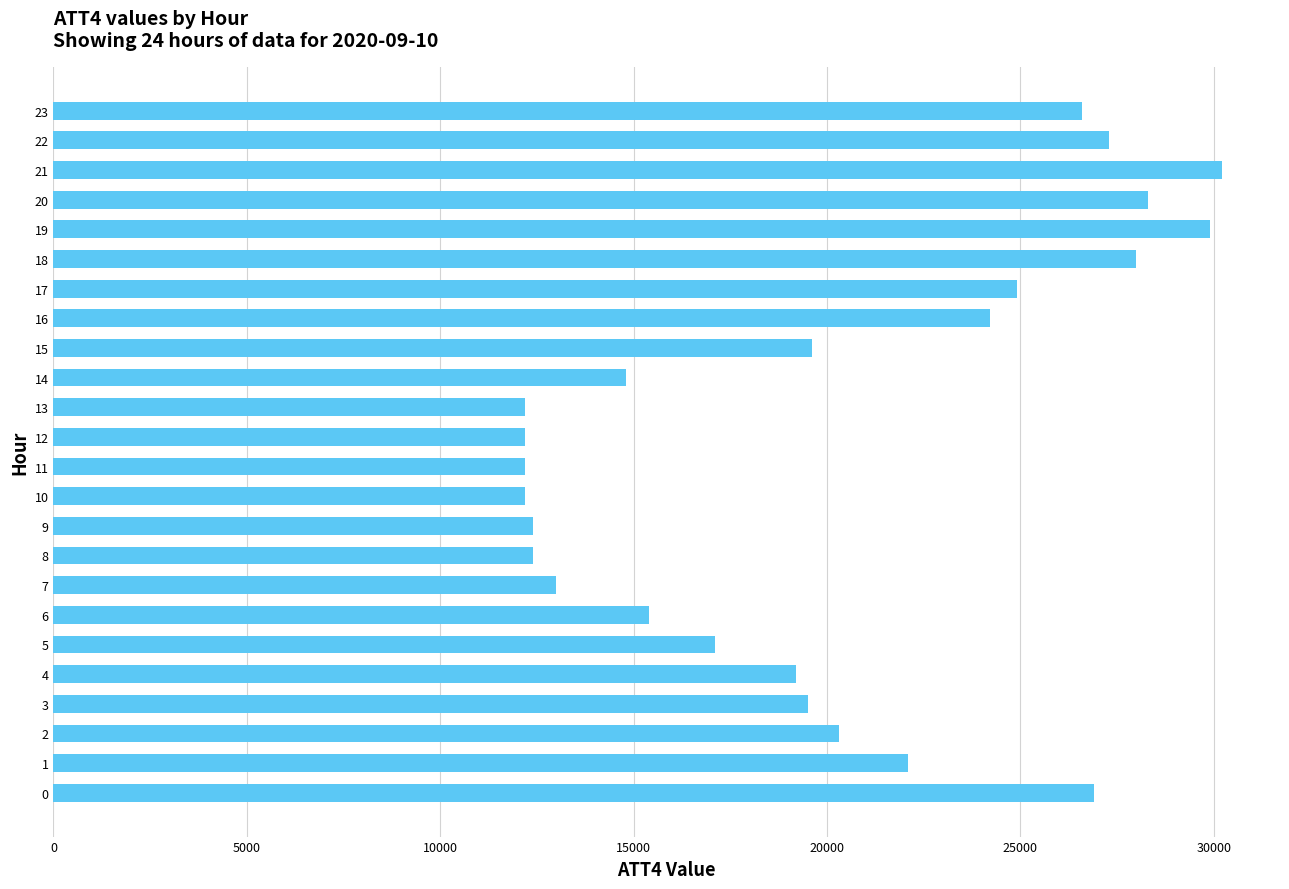

How many categories are shown in the chart?

24